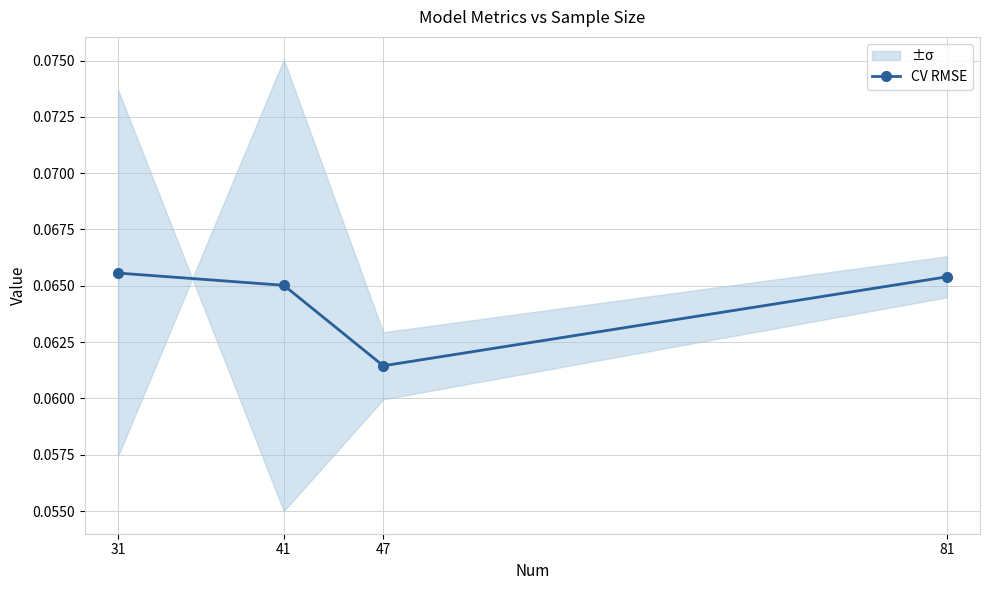

Reading left to right, what are all the values shown in this chart?

31=0.1	41=0.1	47=0.1	81=0.1